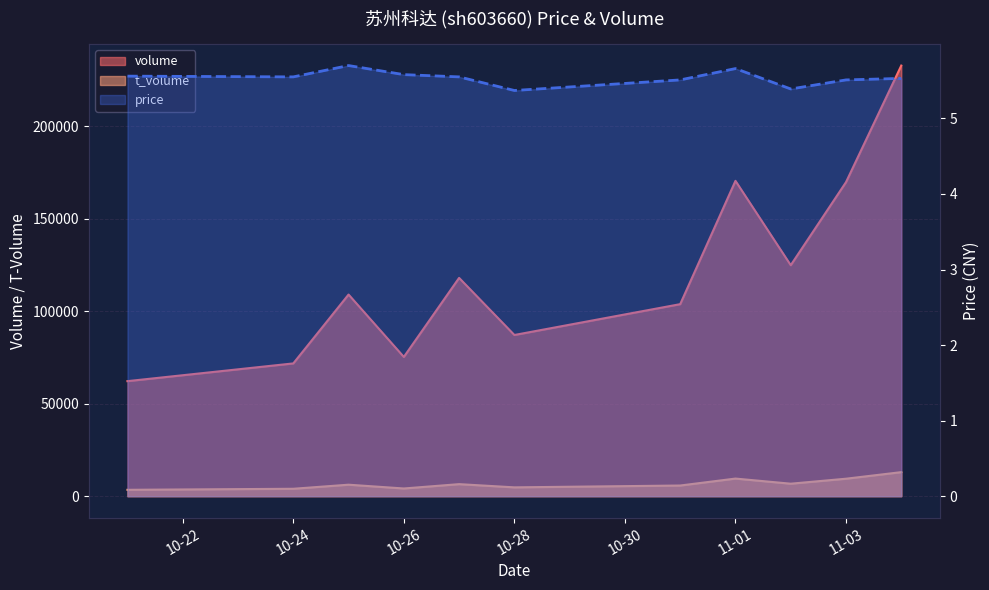

Is the value of price at 2022-11-04 greater than the value of t_volume at 2022-10-31?

No